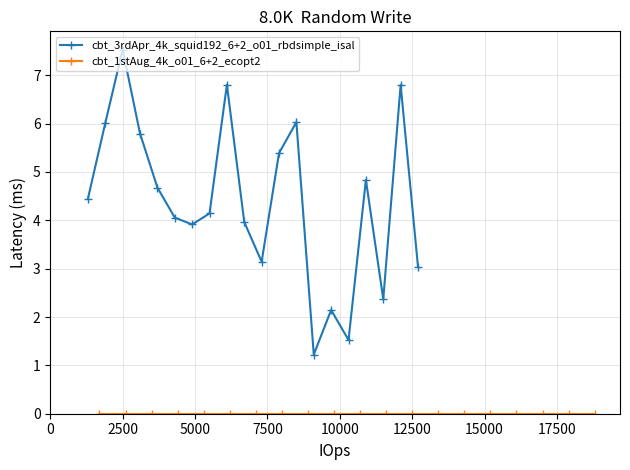

True or false: cbt_3rdApr_4k_squid192_6+2_o01_rbdsimple_isal has more than 2 points higher than both neighbors.

True